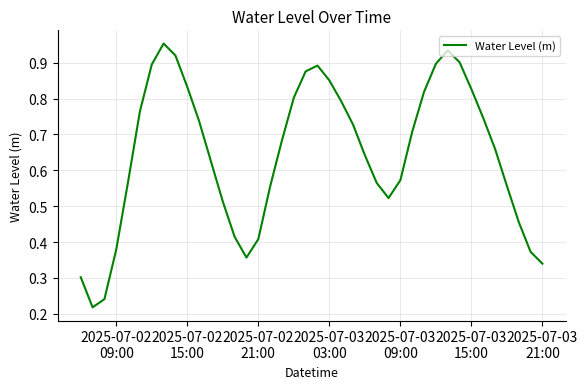

Does the chart display data point markers on the line(s)?

No